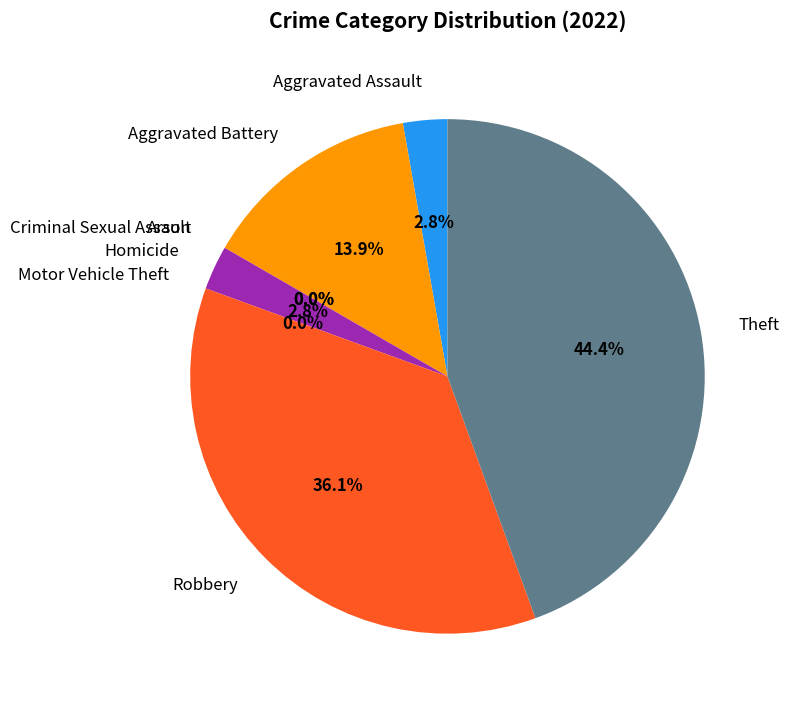

Which slice is the largest?

Theft